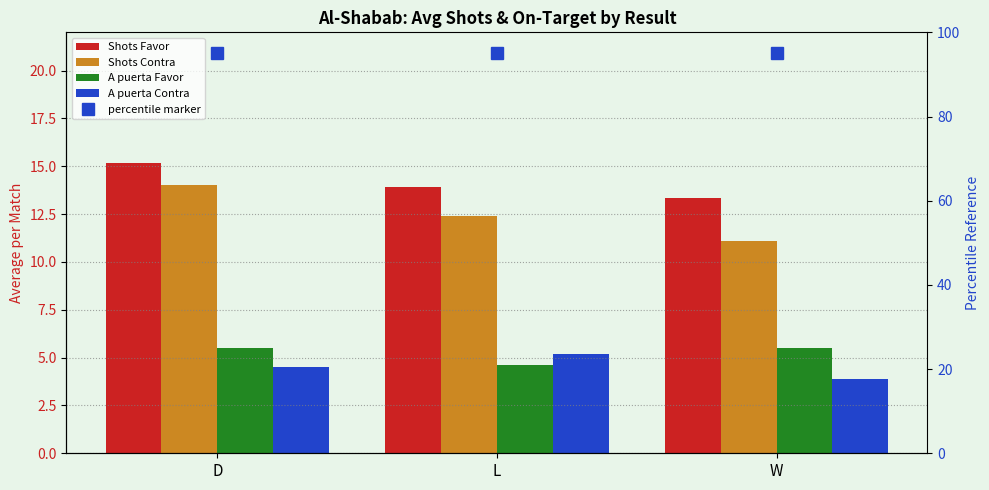

What is the maximum value shown in the chart?

15.2